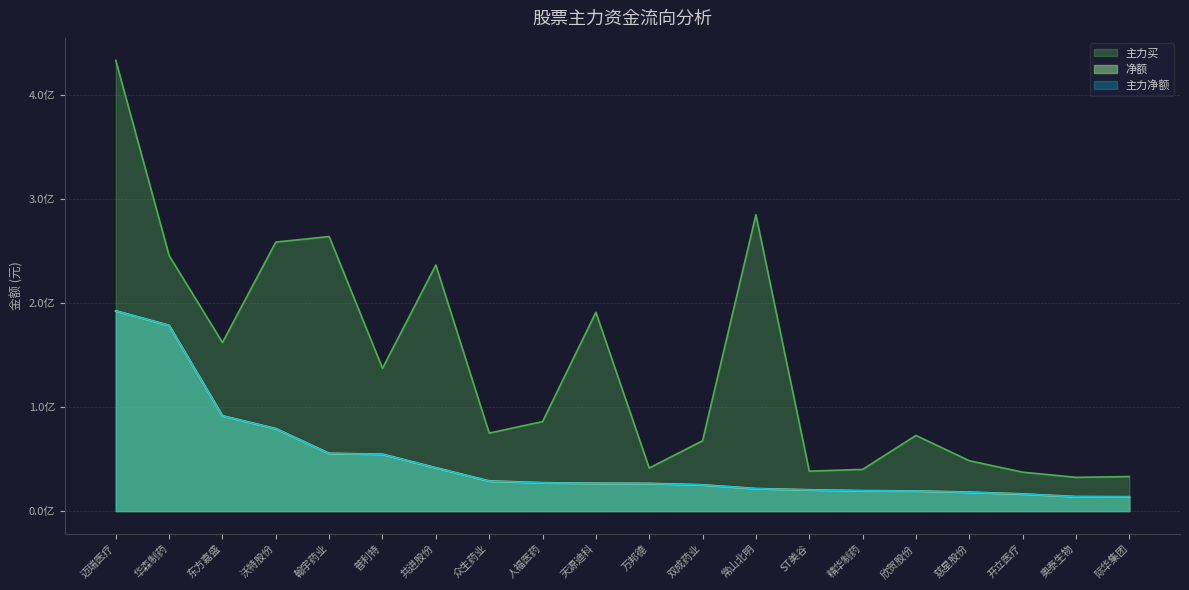

Does the chart have visible grid lines?

Yes